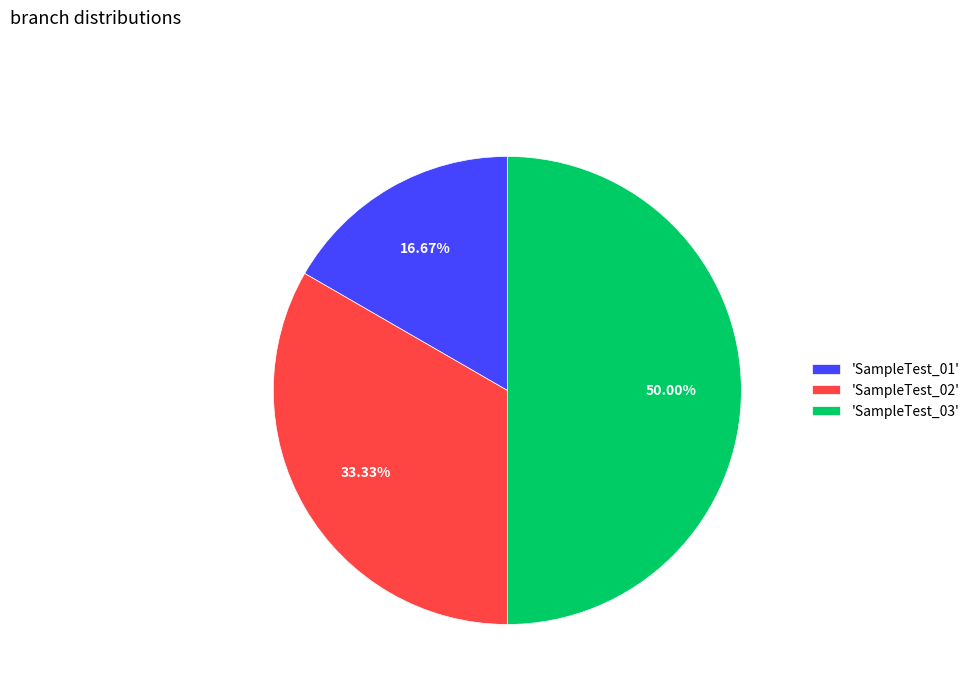

Does 'SampleTest_01' represent more than half of the total?

No